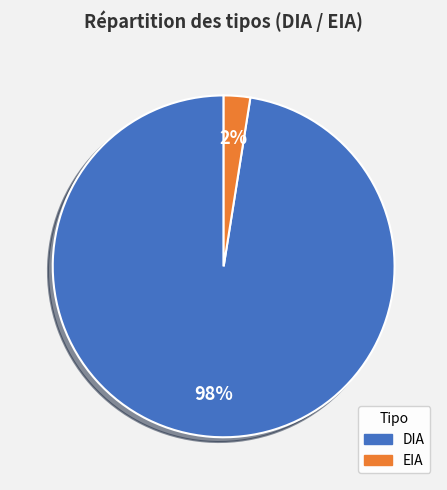

To the nearest percent, what is the combined percentage of DIA and EIA?

100%